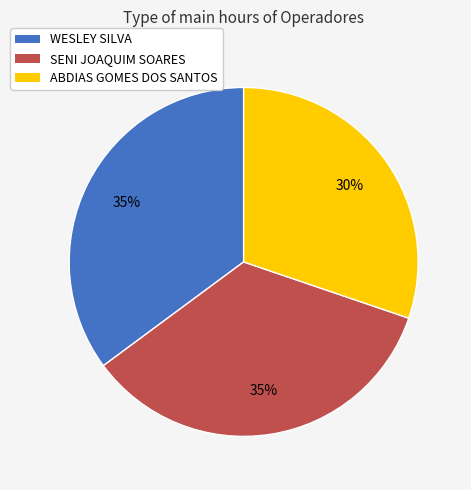

Is there a majority slice in this chart?

No